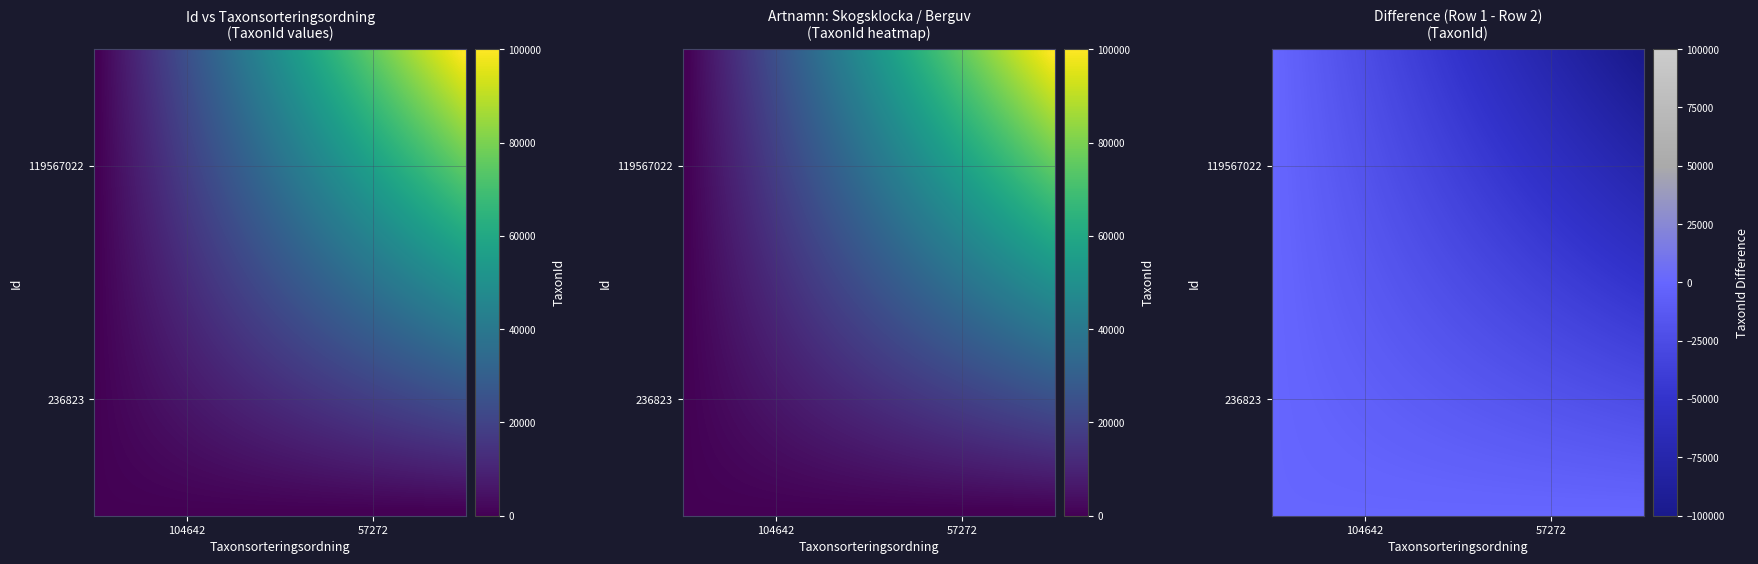

What is the spread (max minus min) of values at Taxonsorteringsordning?

47370